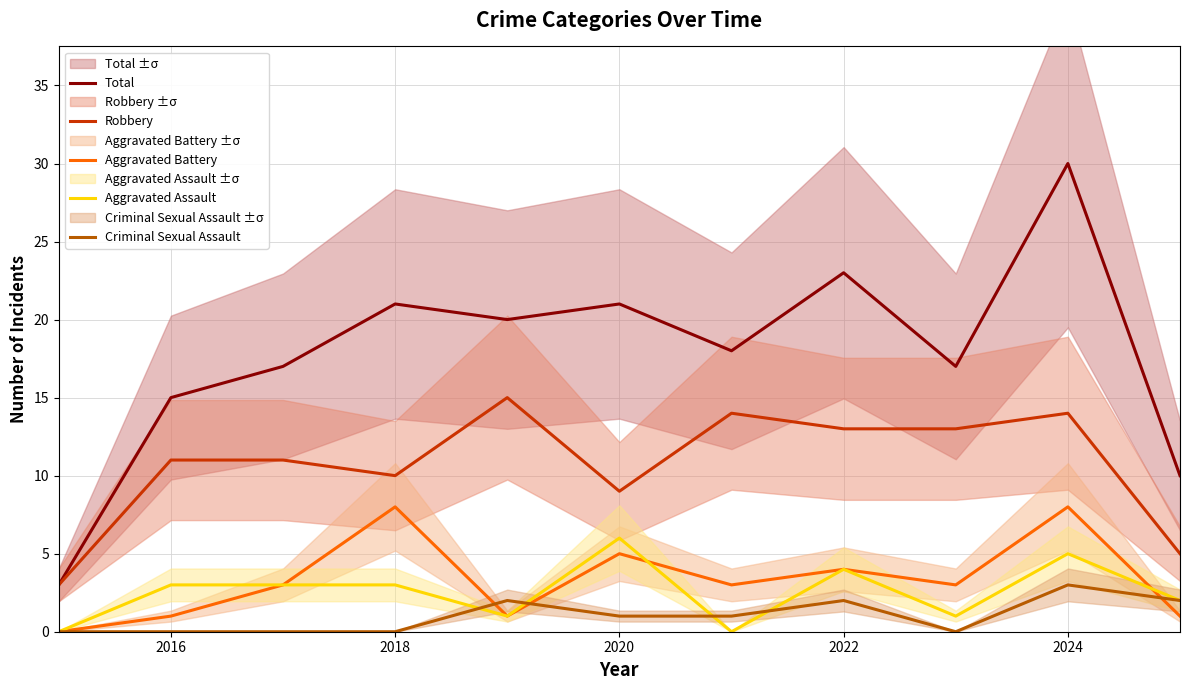

True or false: Criminal Sexual Assault and Total intersect in this chart.

False